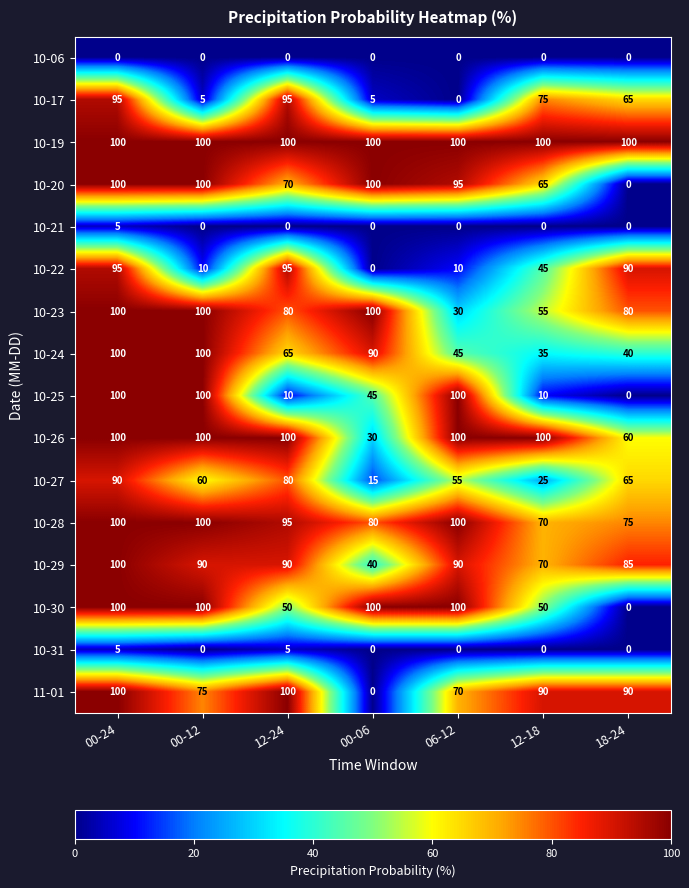

At how many categories does at least one series exceed 31?

7